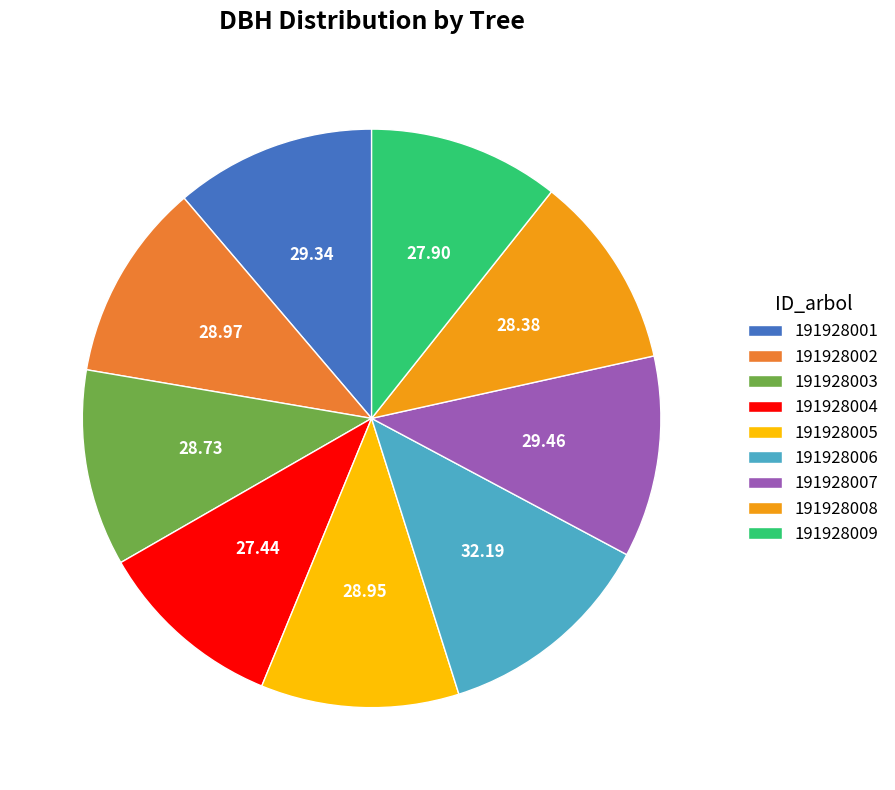

How many slices are in this pie chart?

9